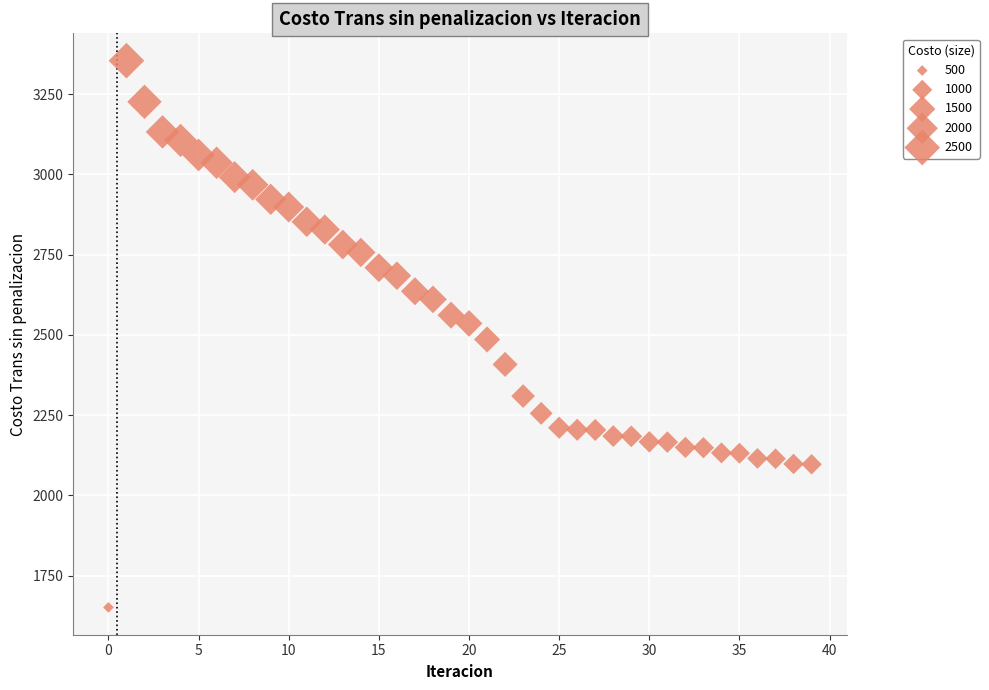

What is the range of Y values (max minus min)?

1702.9